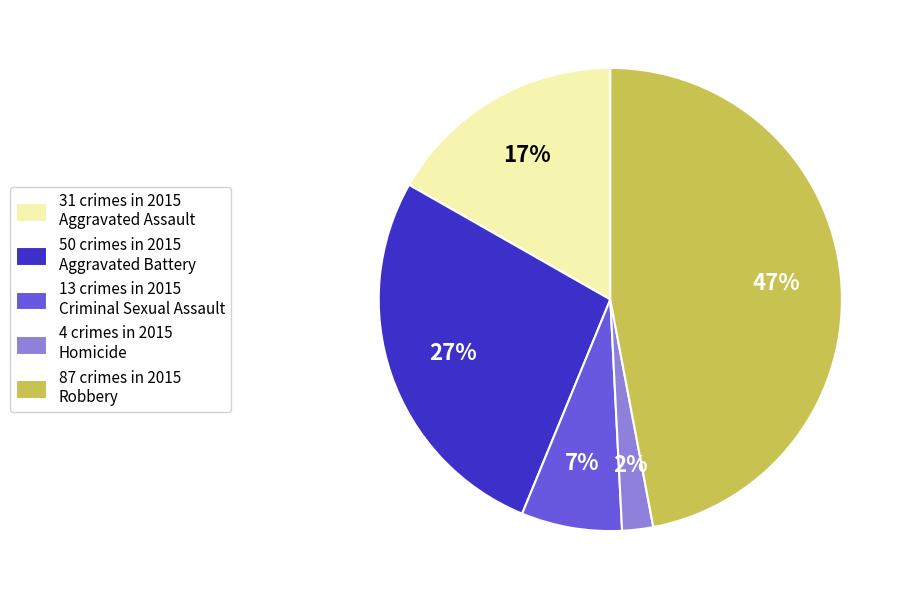

True or false: 4 crimes in 2015 Homicide accounts for 13% of the total.

False